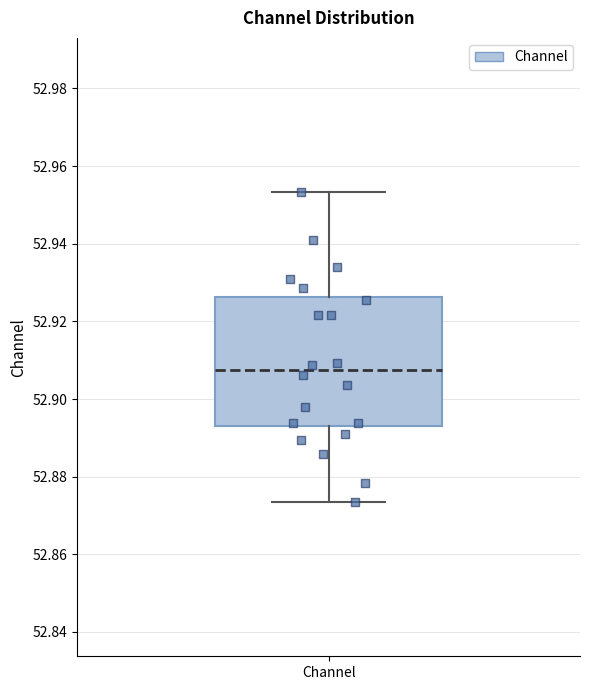

Where does the median line of the box for Channel sit on the y-axis? The values are not printed on the chart, so give them approximately, as read against the axis.

52.908